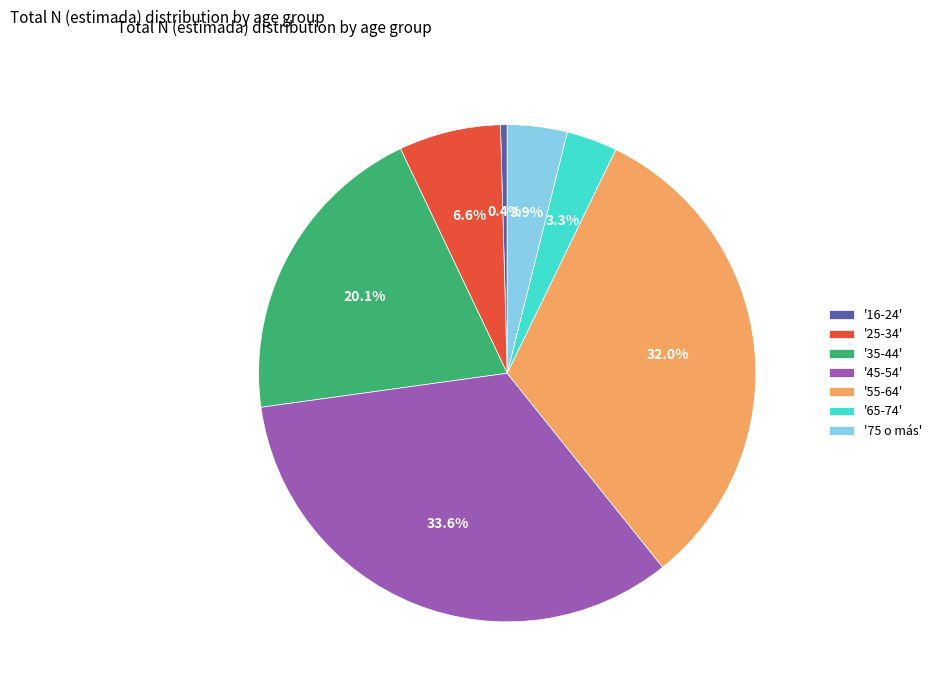

Between '25-34' and '75 o más', which is larger?

'25-34'